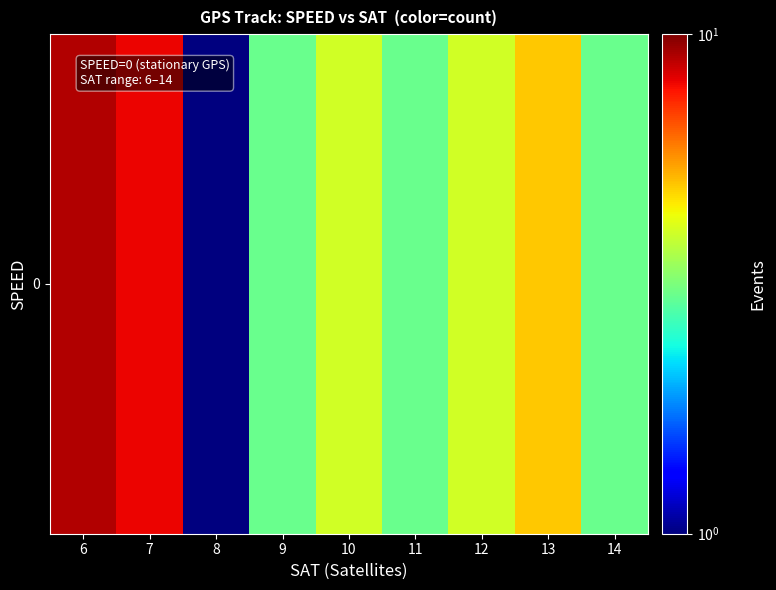

The value at 6 is 13. True or false?

False